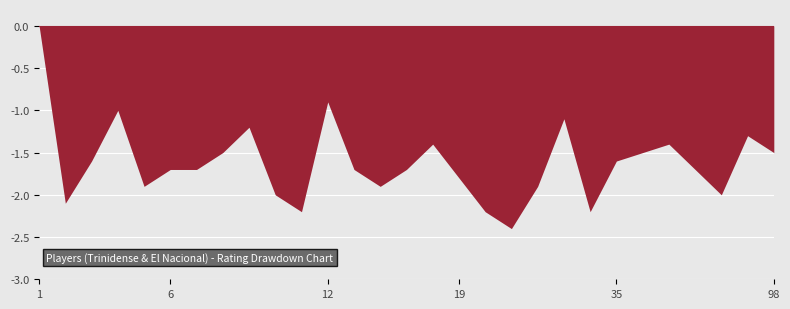

At which category does the chart reach its minimum across all series?

20